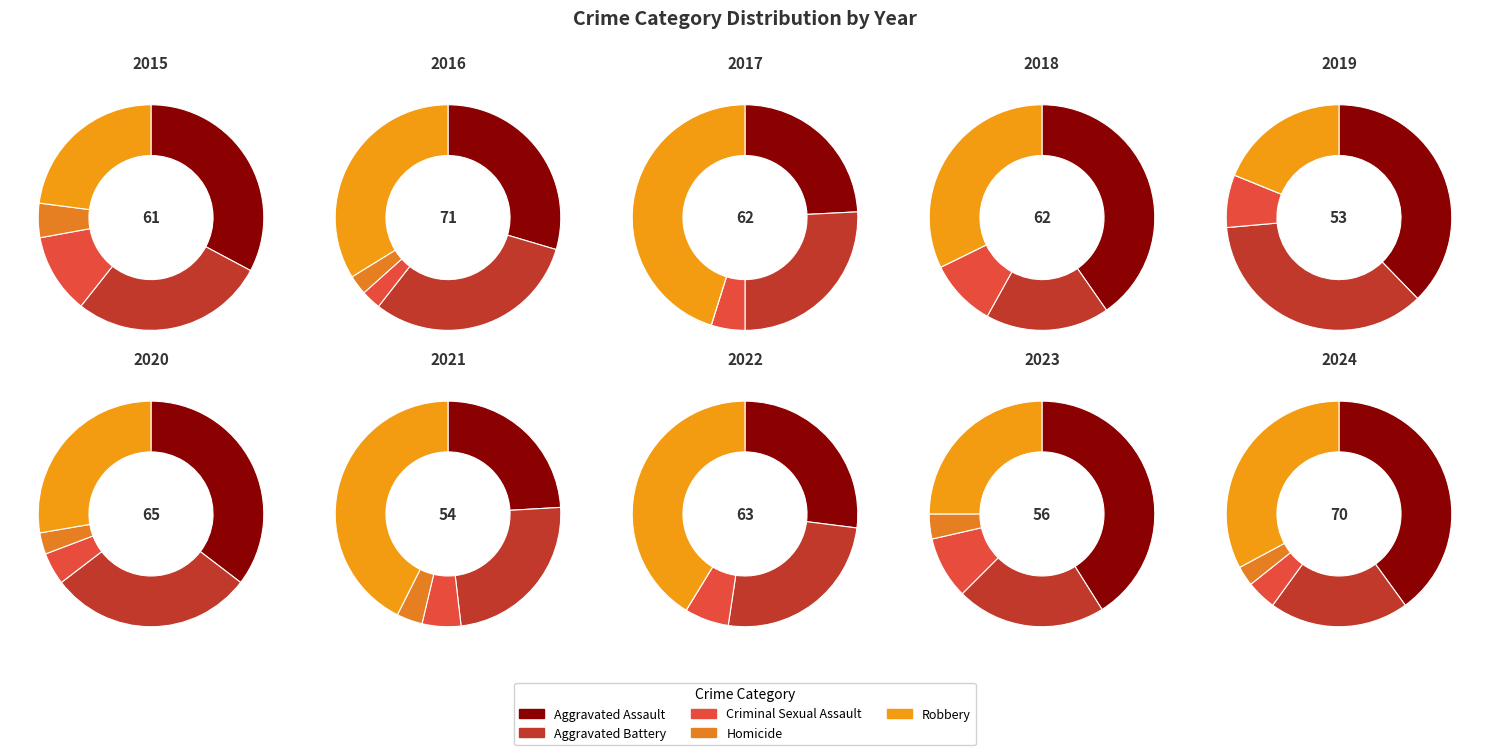

How many segments does this pie chart have?

10